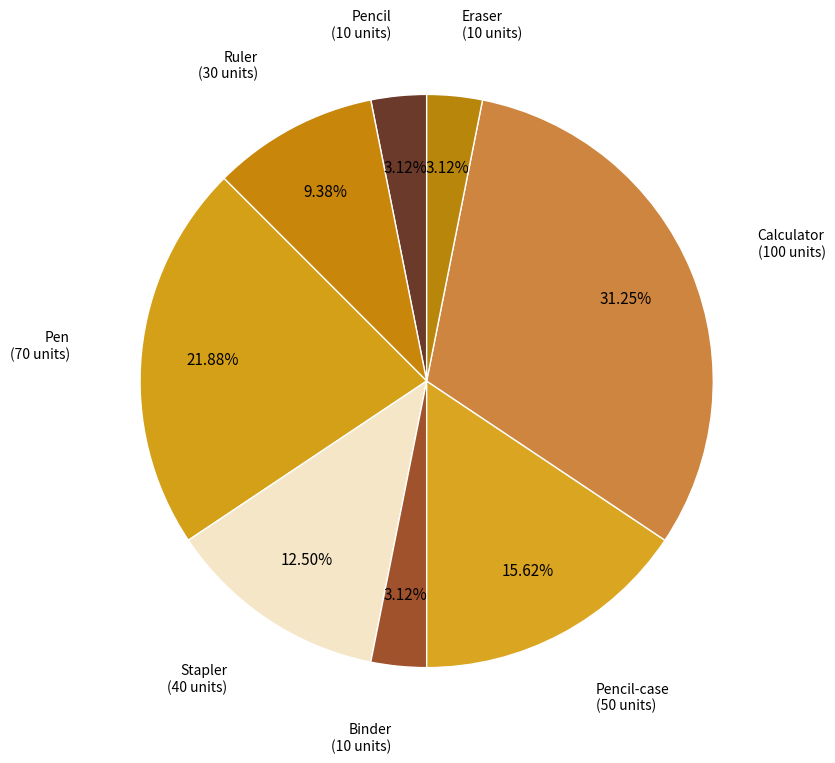

To the nearest percent, what is the average slice percentage?

12%